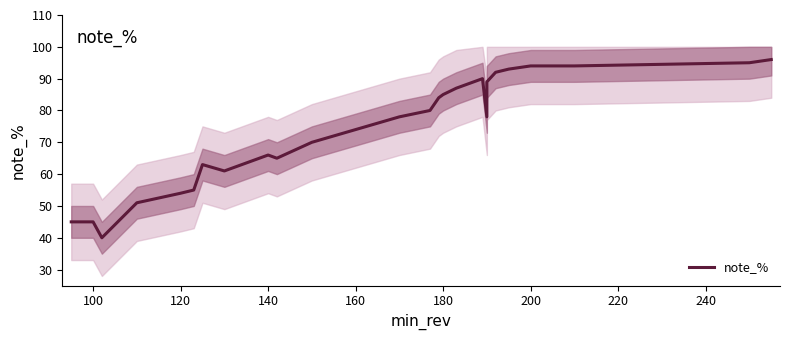

What is the difference between the second highest and second lowest values?

50